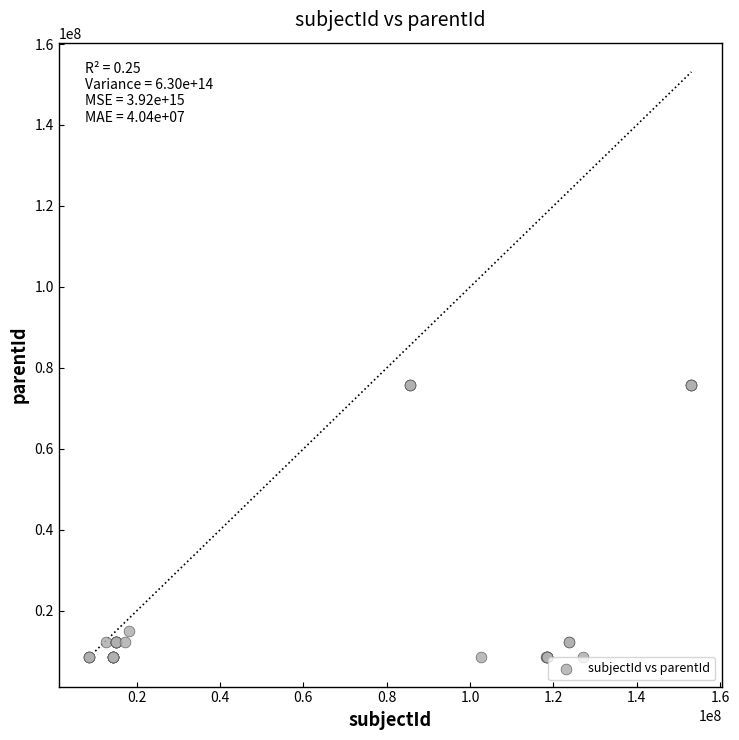

What Y value in the scatter plot is closest to 42221170?

15078780